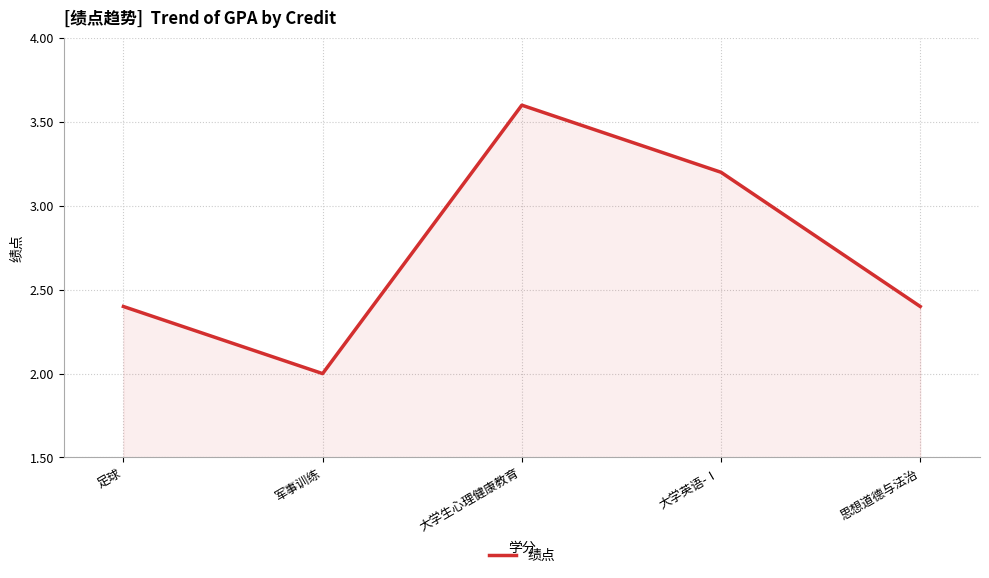

Which has a higher value, 足球 or 军事训练?

足球